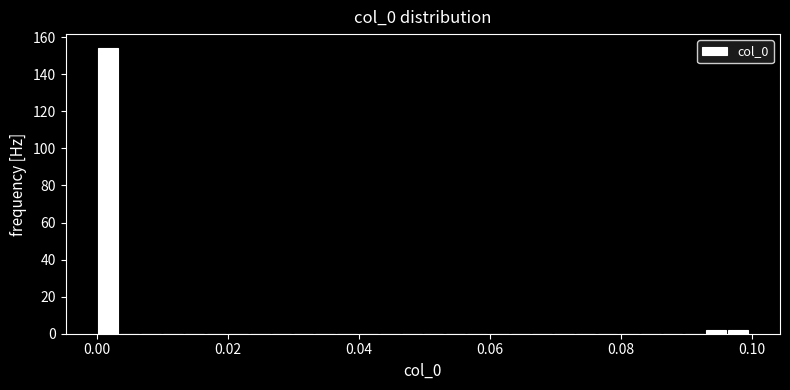

Read against the x-axis, roughly where is the centre of the tallest bar?

0.002